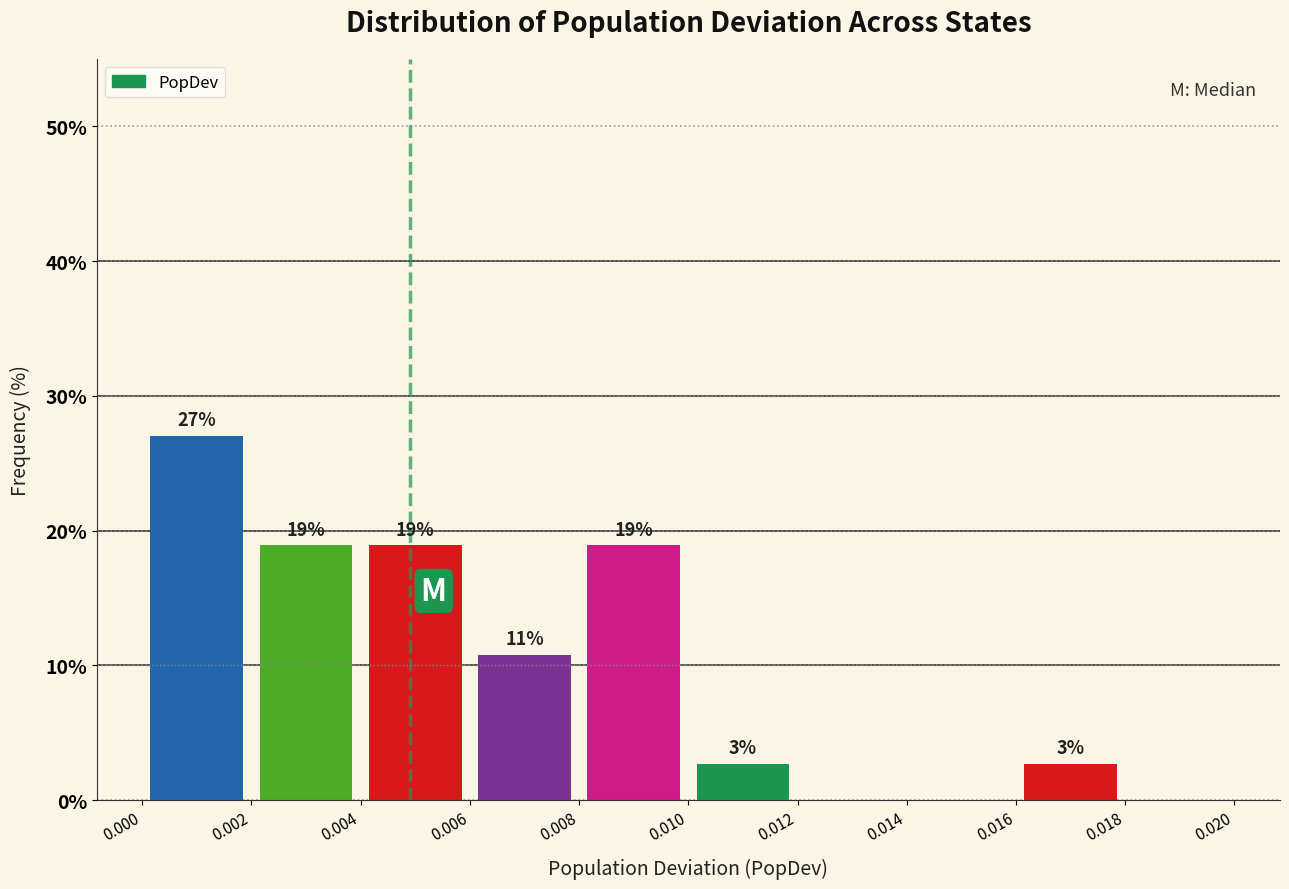

Which range on the x-axis has the tallest bar?

0.000 to 0.002